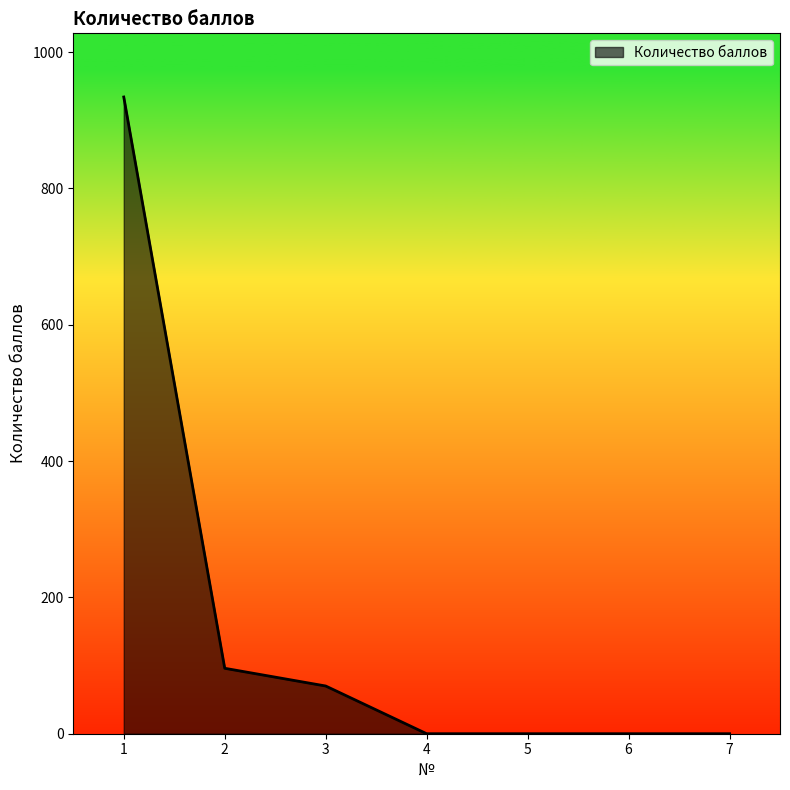

What is the change in value from 3 to 7?

-70